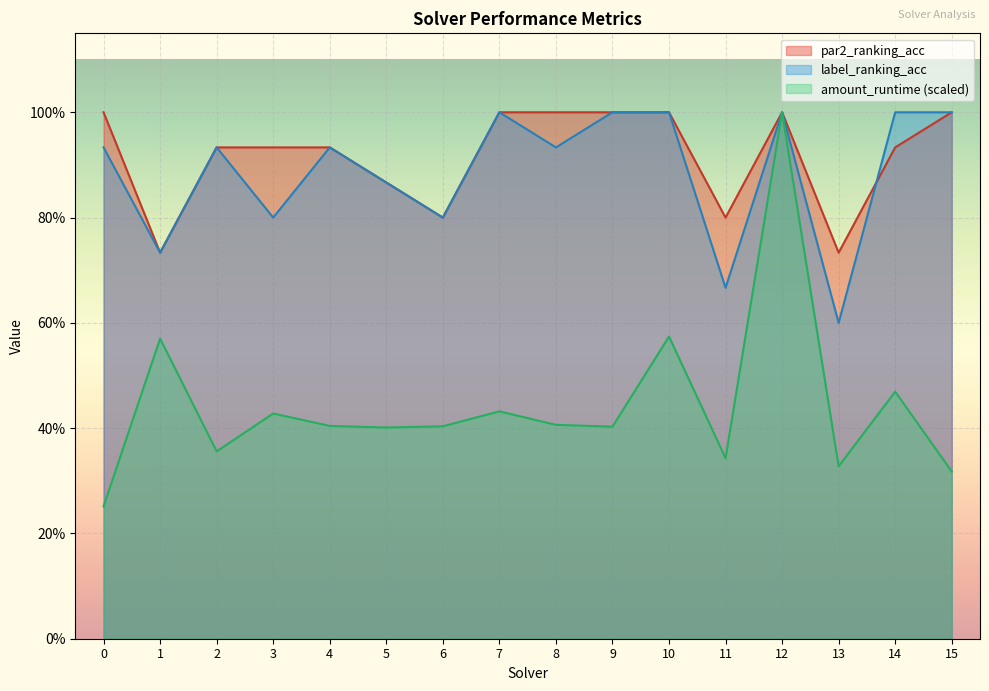

What is the difference between the highest and lowest values at 15?

0.7